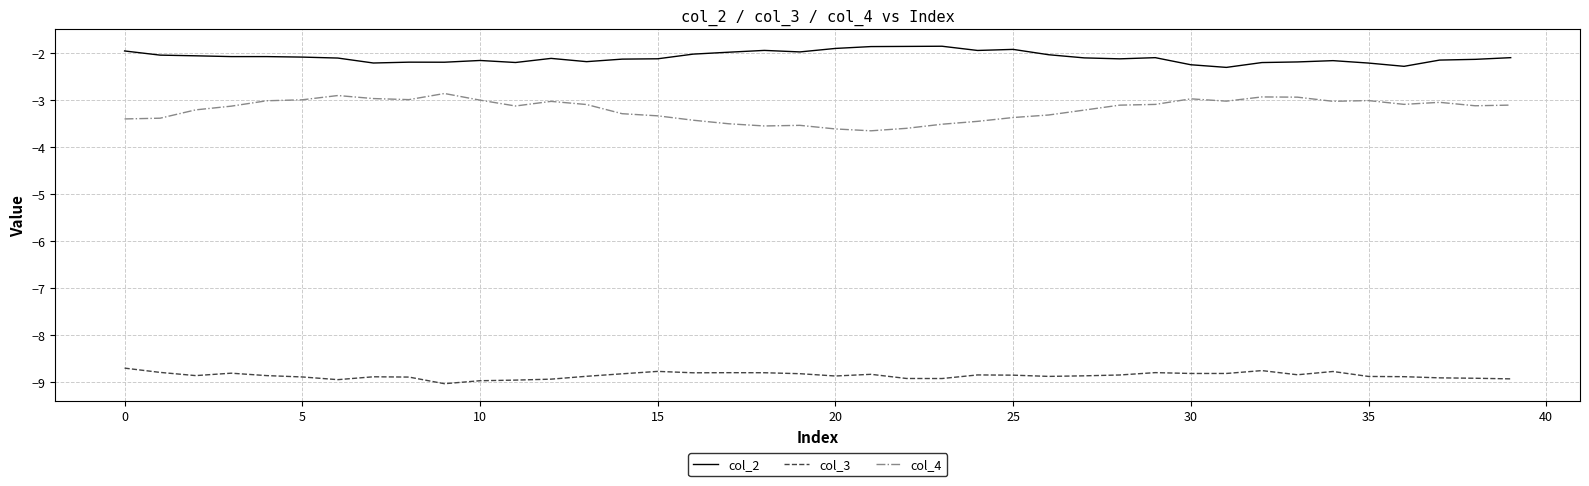

What is the difference between the maximum and minimum values in the col_4 series?

0.8